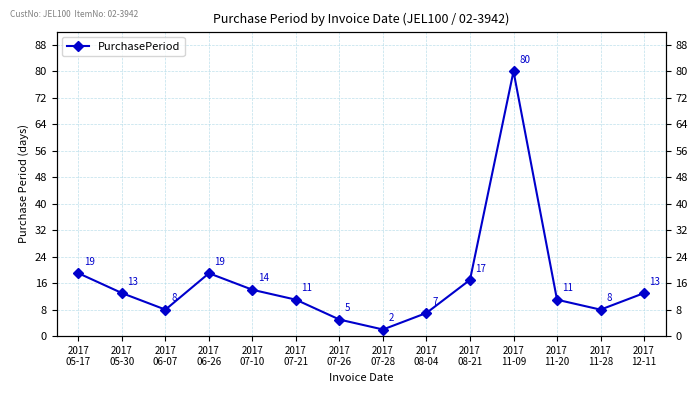

Rank the categories by value from lowest to highest.

2017
07-28, 2017
07-26, 2017
08-04, 2017
06-07, 2017
11-28, 2017
07-21, 2017
11-20, 2017
05-30, 2017
12-11, 2017
07-10, 2017
08-21, 2017
05-17, 2017
06-26, 2017
11-09